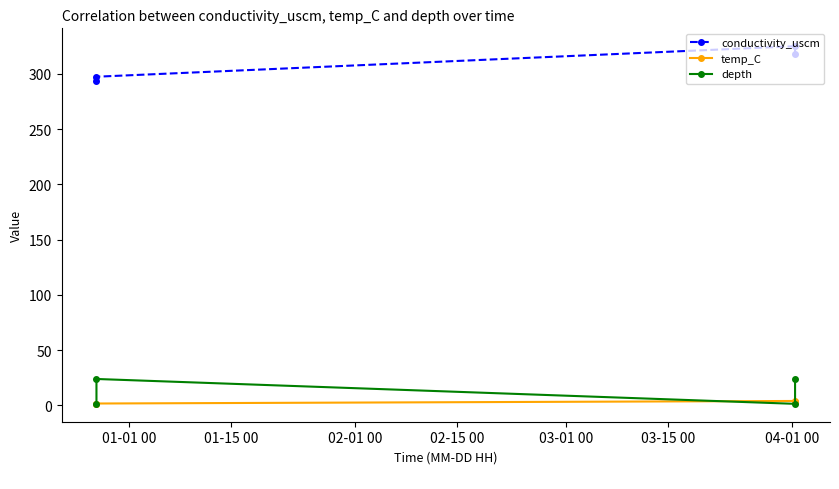

How many data points in depth are less than 24?

2